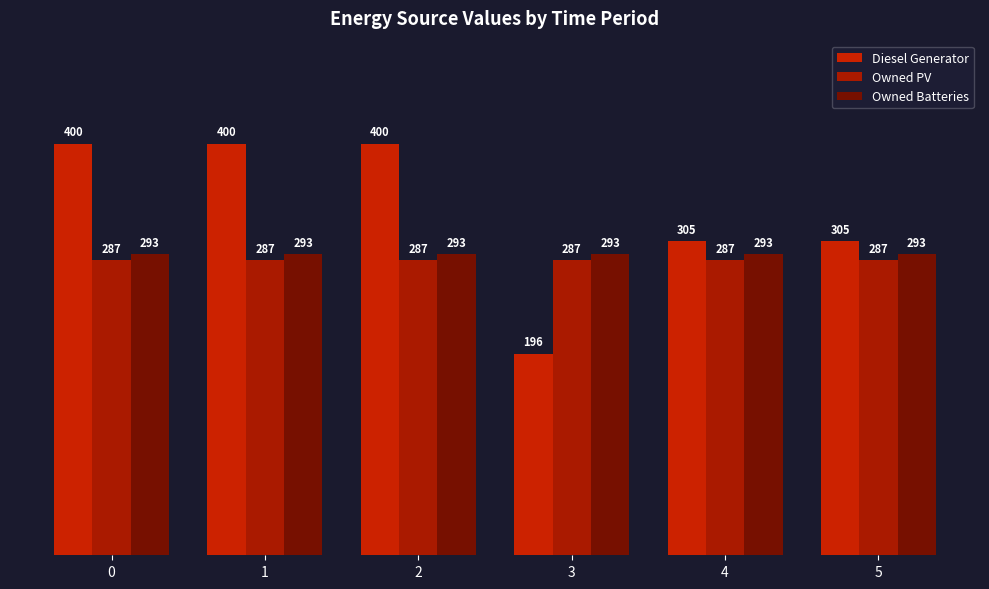

The Owned Batteries series shows 293 at 0. True or false?

True